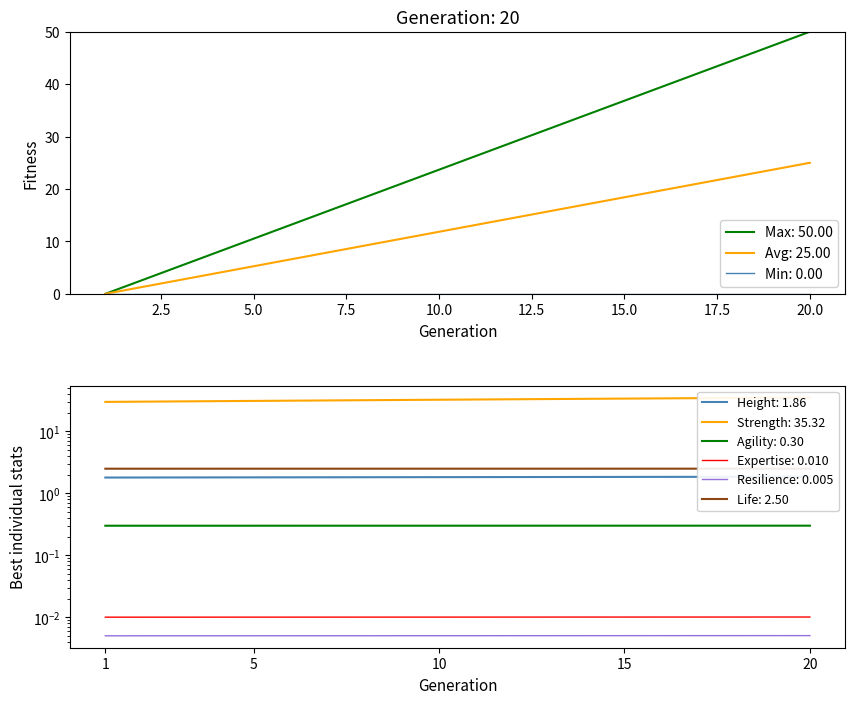

What is the average value?

1.8